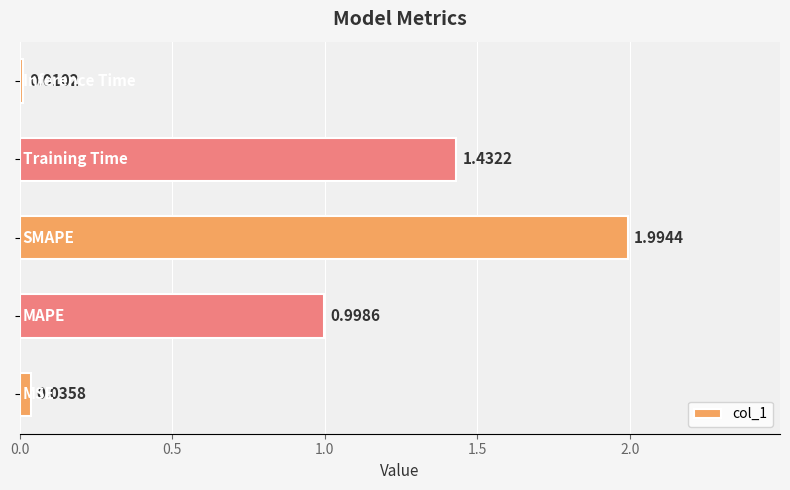

What is the difference between the maximum and minimum values?

2.0